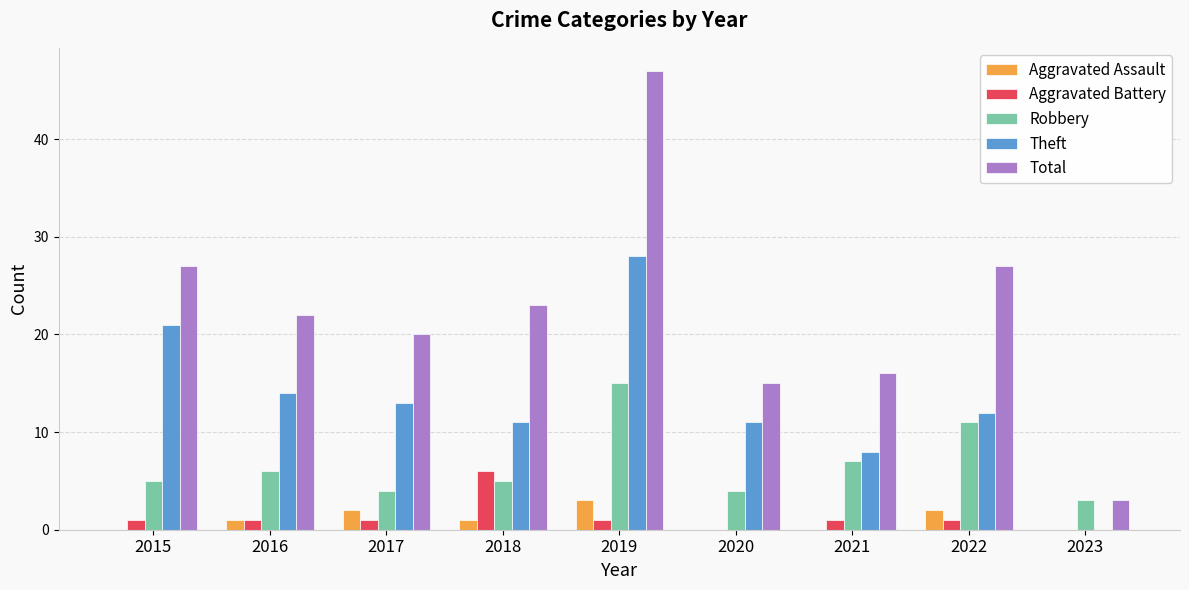

Which series changed the most between 2019 and 2021?

Total